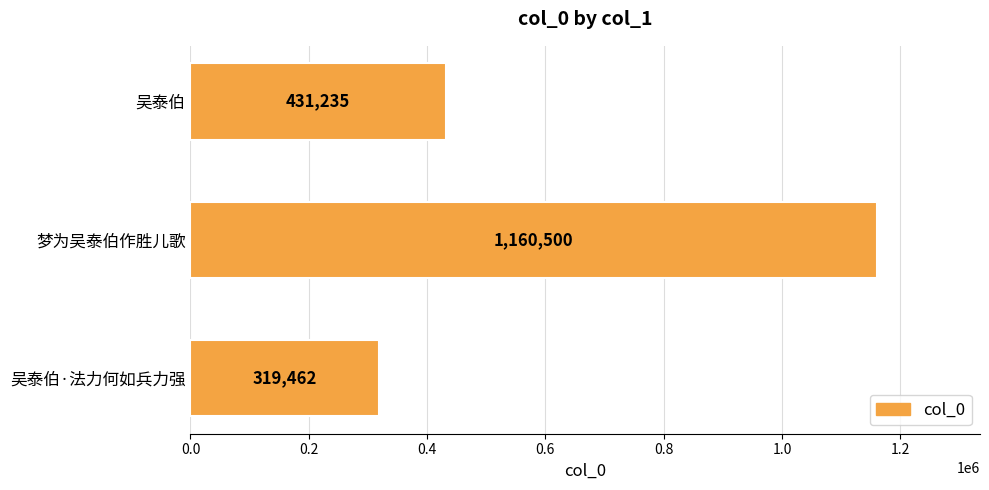

Reading top to bottom, what are all the values shown in this chart?

吴泰伯=431235	梦为吴泰伯作胜儿歌=1160500	吴泰伯·法力何如兵力强=319462